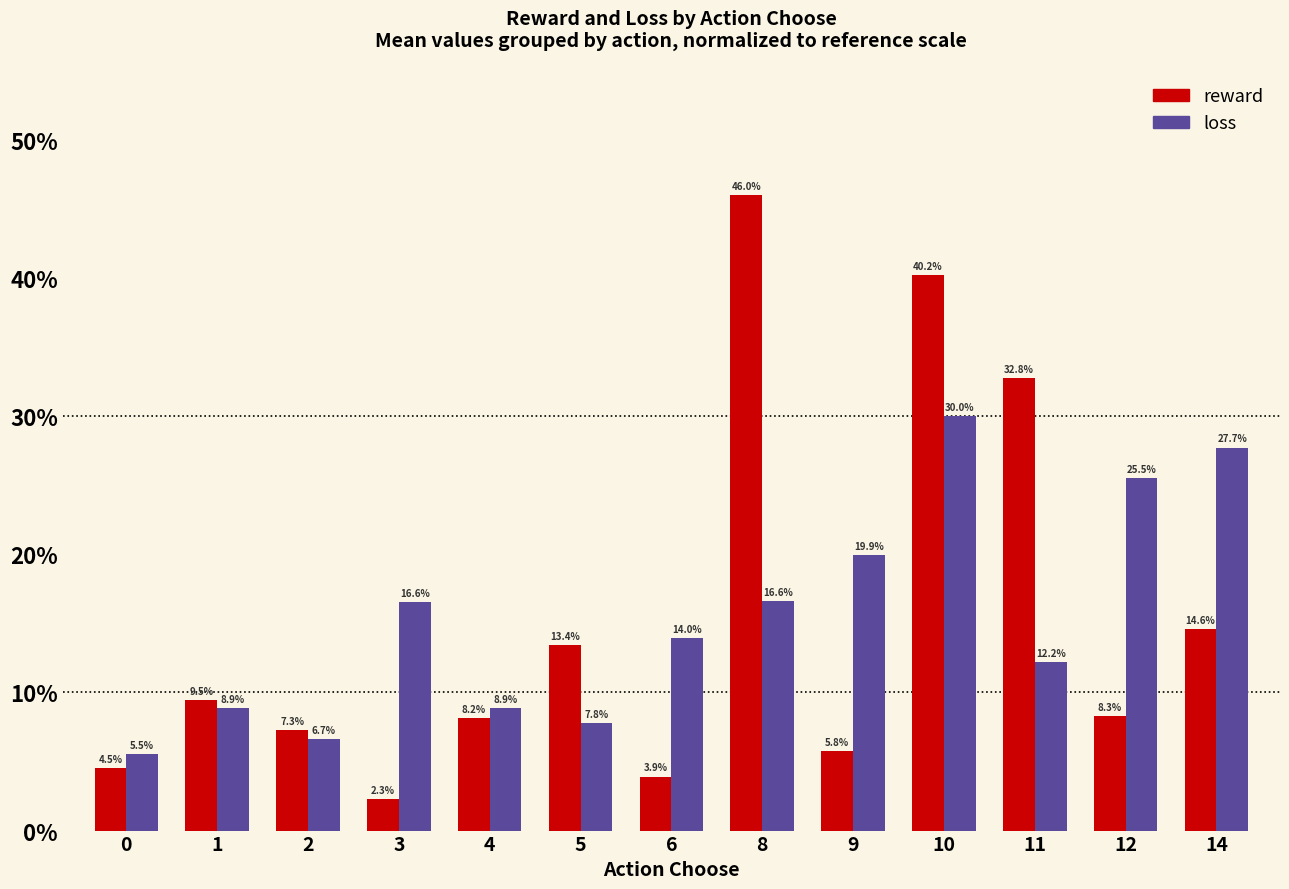

What is the sum of all loss values?

200.3